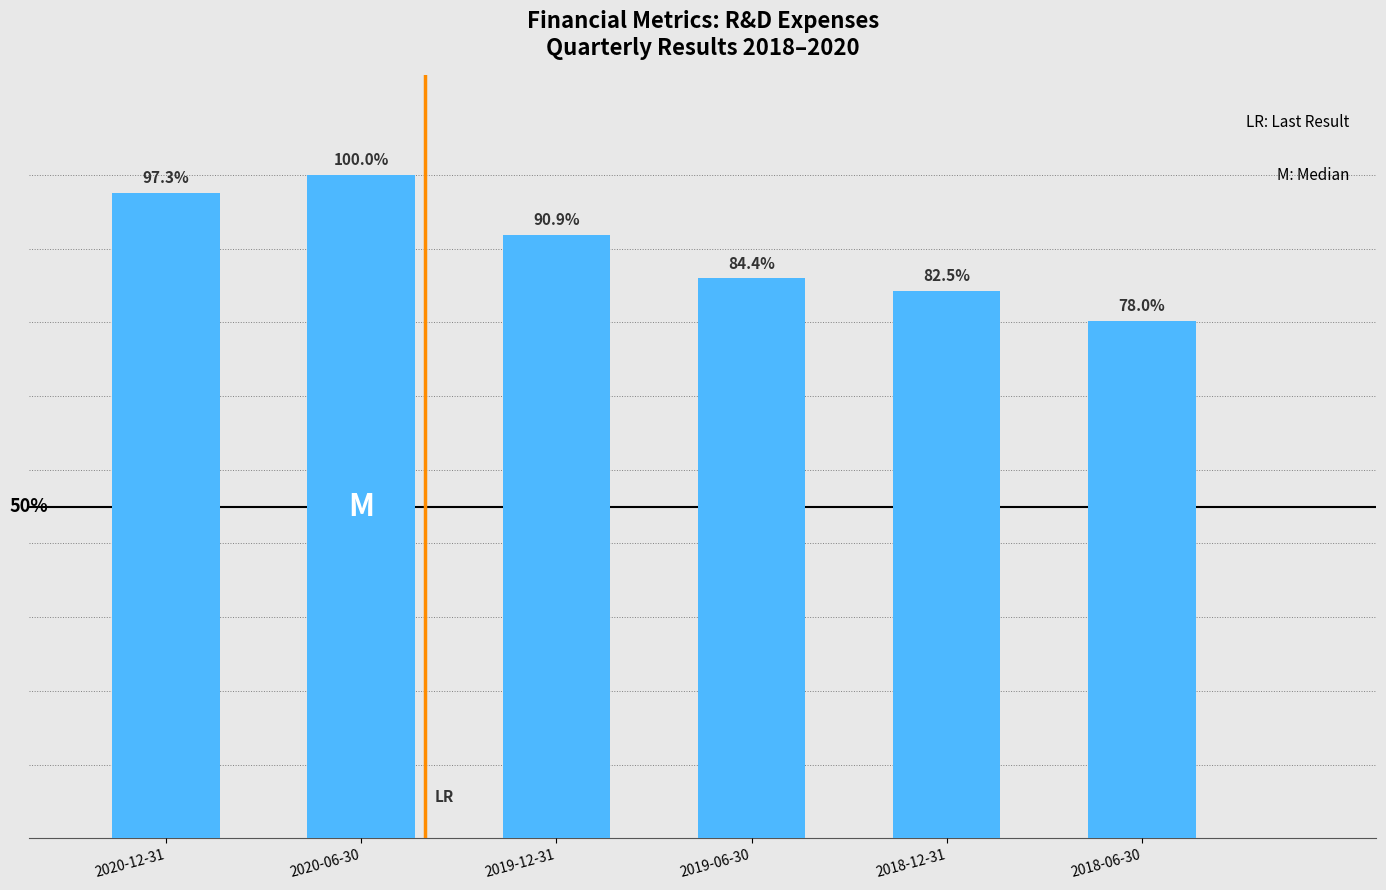

What is the sum of the values at 2020-12-31 and 2019-12-31?

86743000